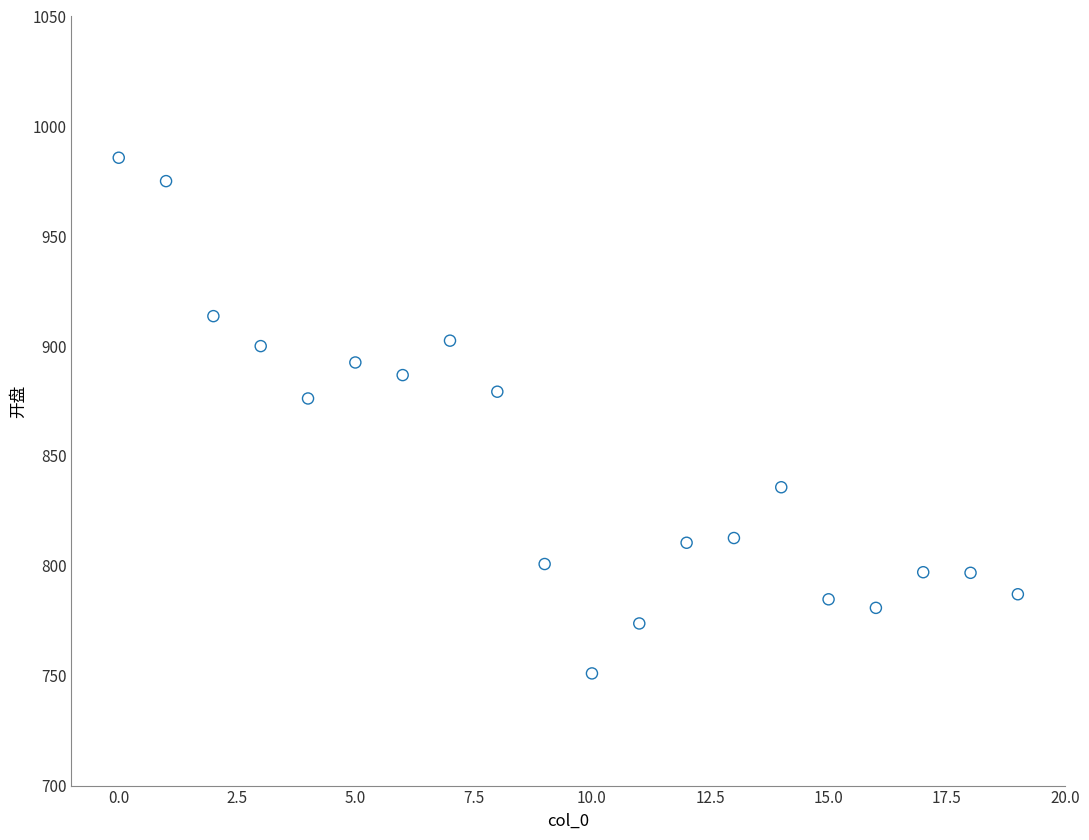

What is the range of Y values (max minus min)?

234.7